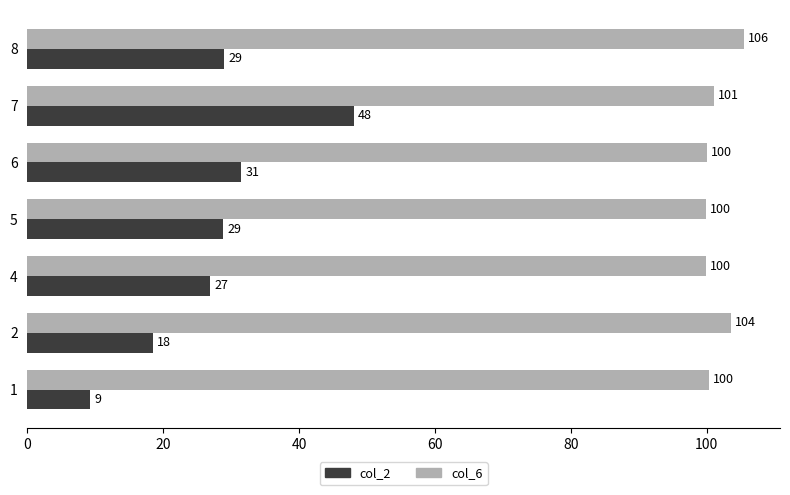

Rank the series at 1 from highest to lowest value.

col_6, col_2